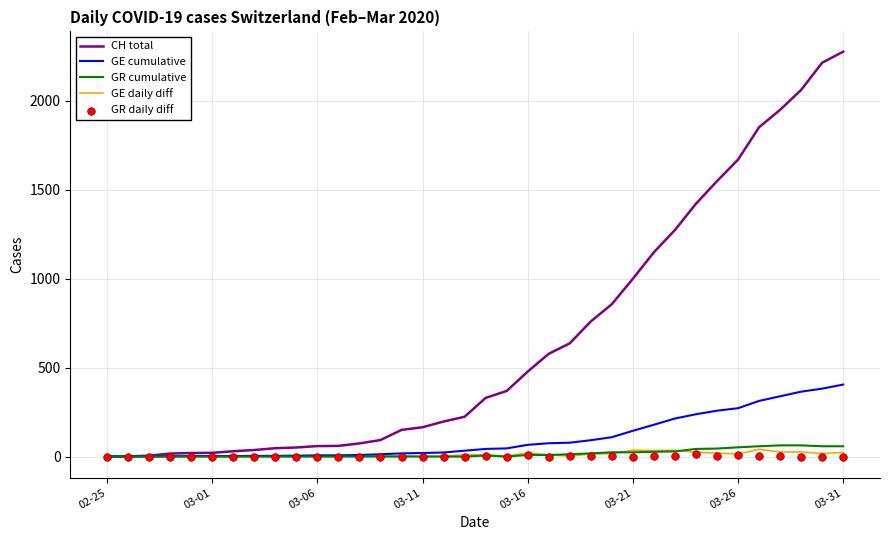

Which series contains the highest Y value?

CH total